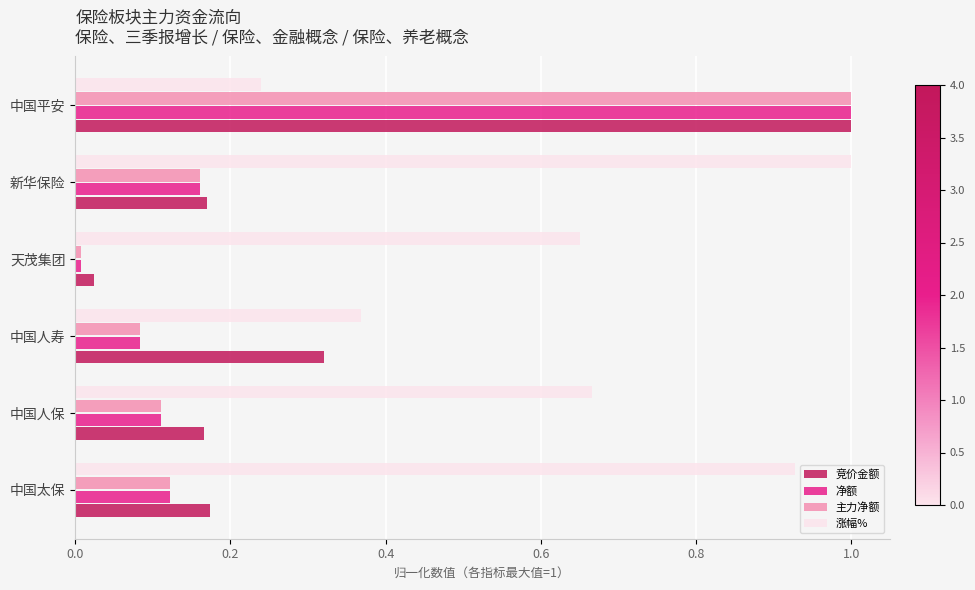

What is the difference between the maximum and minimum values in the 净额 series?

1.0